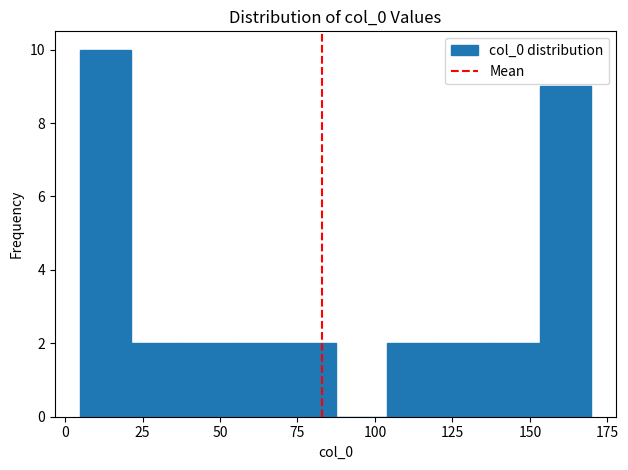

Read against the x-axis, roughly where is the centre of the tallest bar?

15